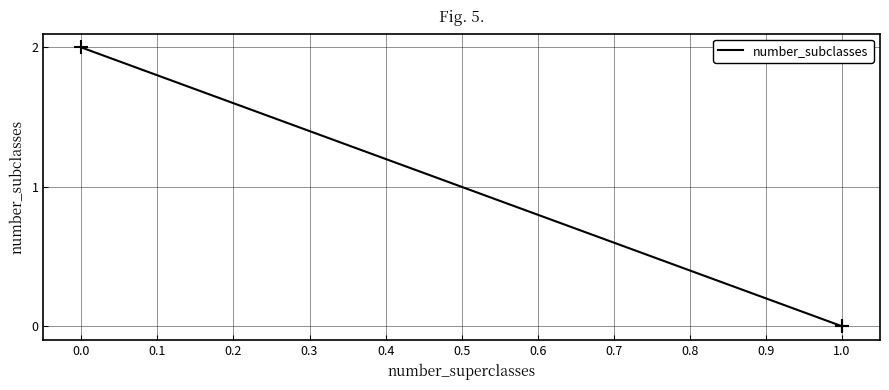

What is the change in value from 0.0 to 1.0?

-2